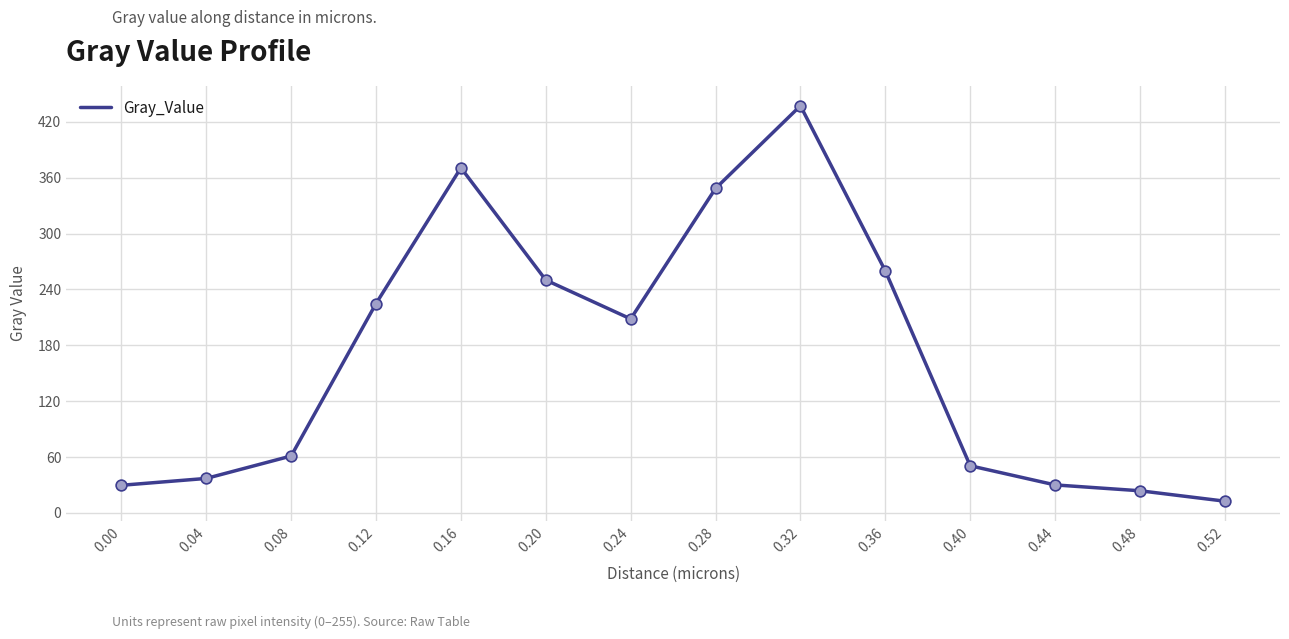

Which has a higher value, 0.16 or 0.48?

0.16